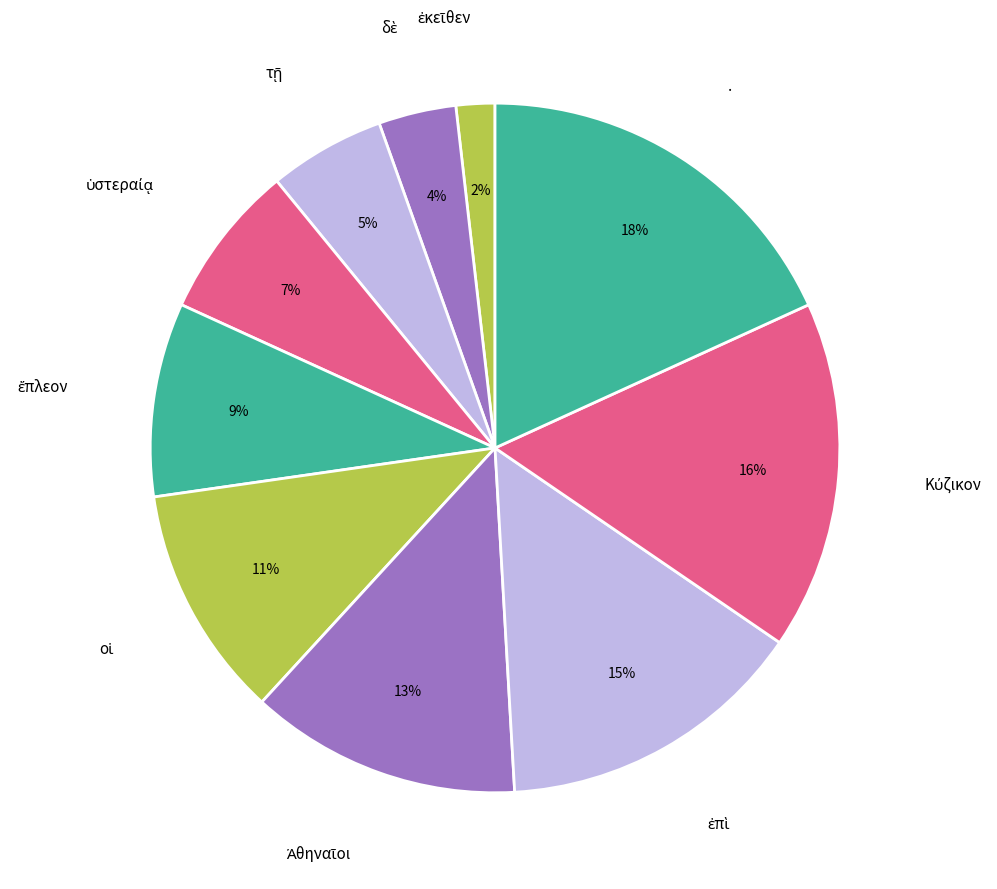

Is there a majority slice in this chart?

No